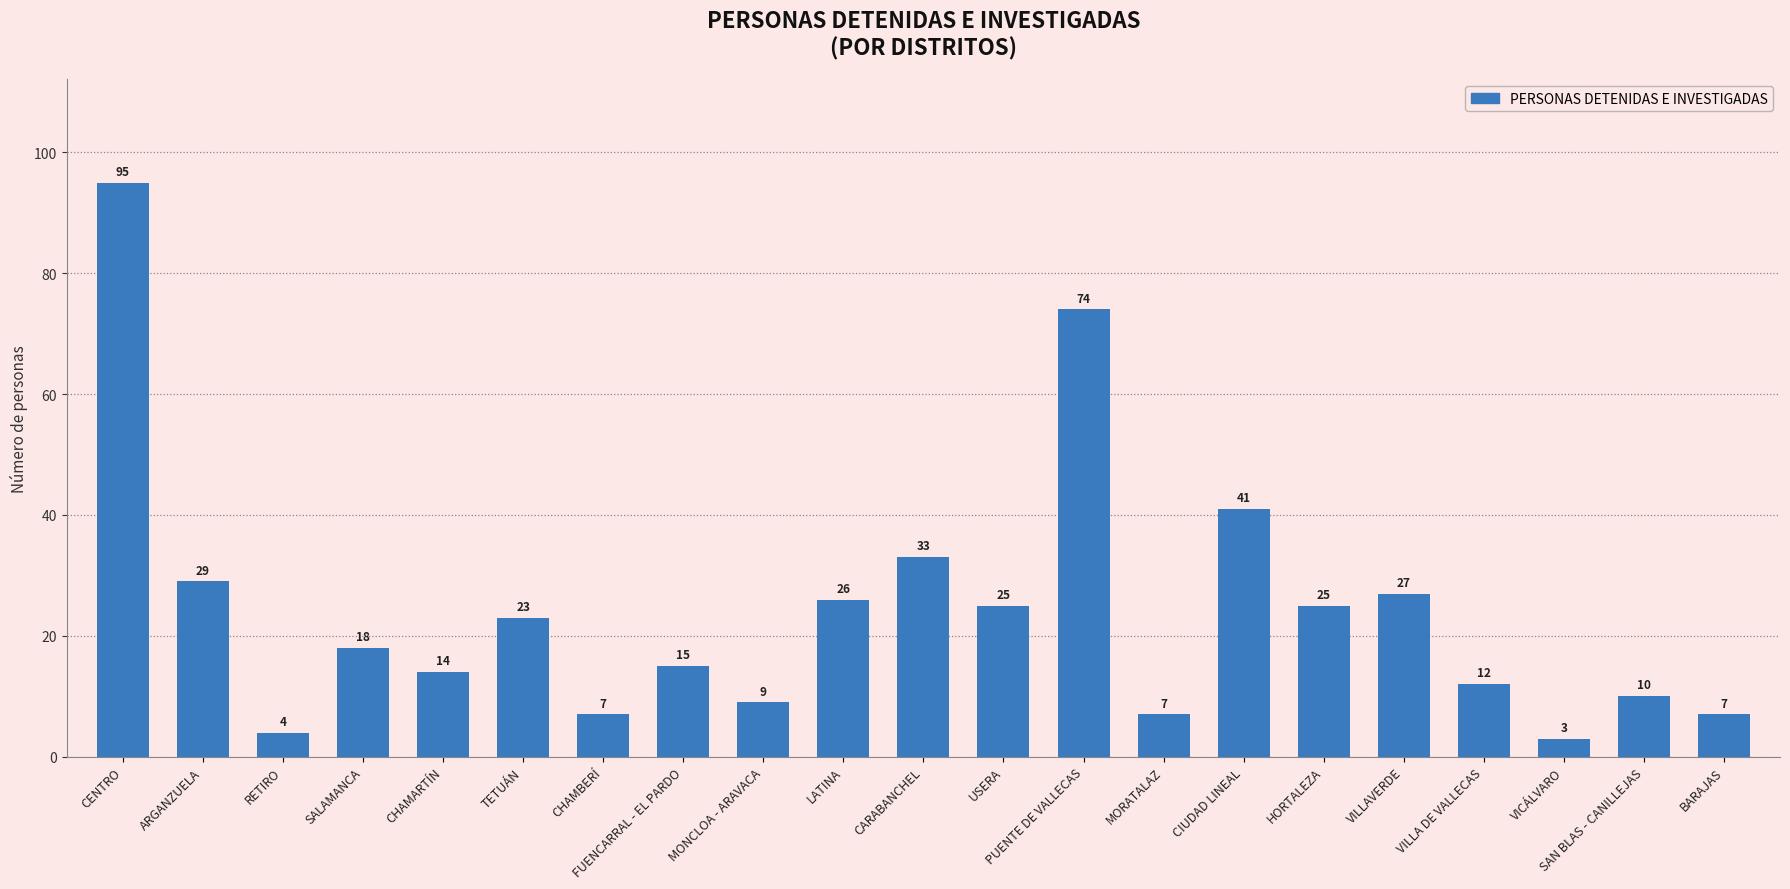

What is the minimum value shown in the chart?

3